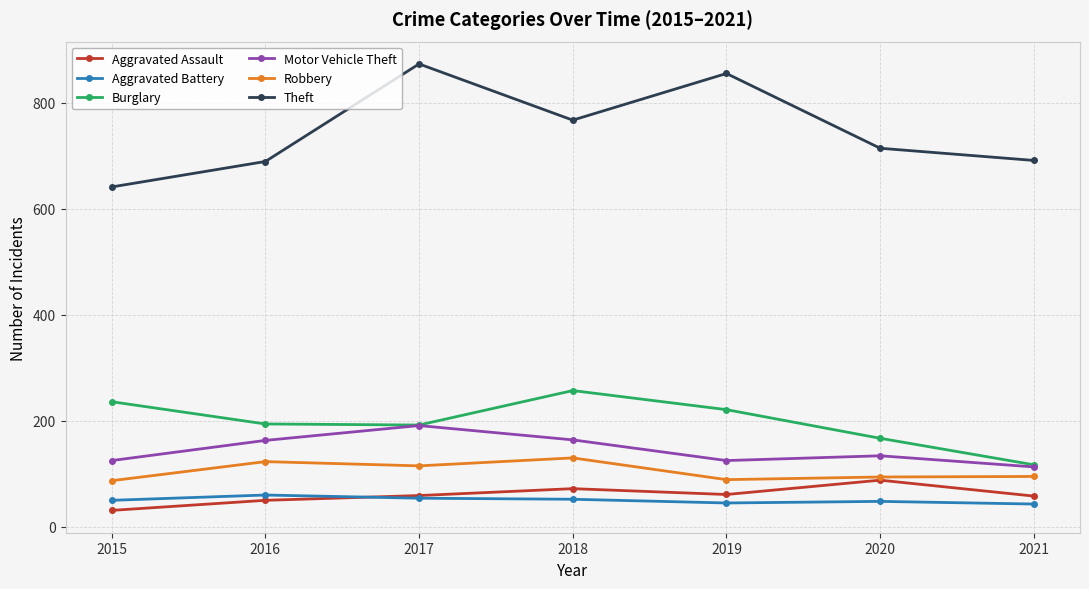

What is the greatest value displayed?

873